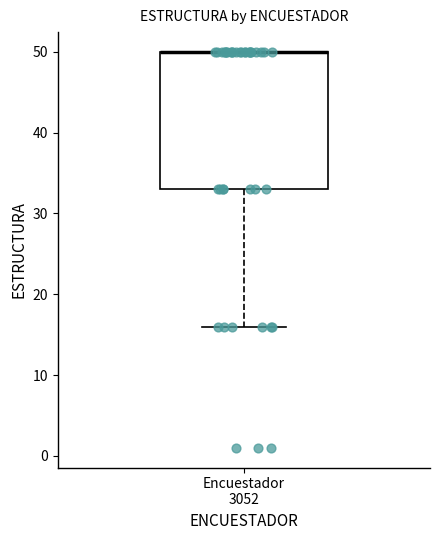

Transcribe this box plot: give where the median line is, the range the box spans, and where the two whiskers end, as read against the y-axis. The values are not printed on the chart, so give them approximately, as read against the axis.

median 50 (drawn on the box's upper edge), box 33 to 50, whiskers 16 to 50